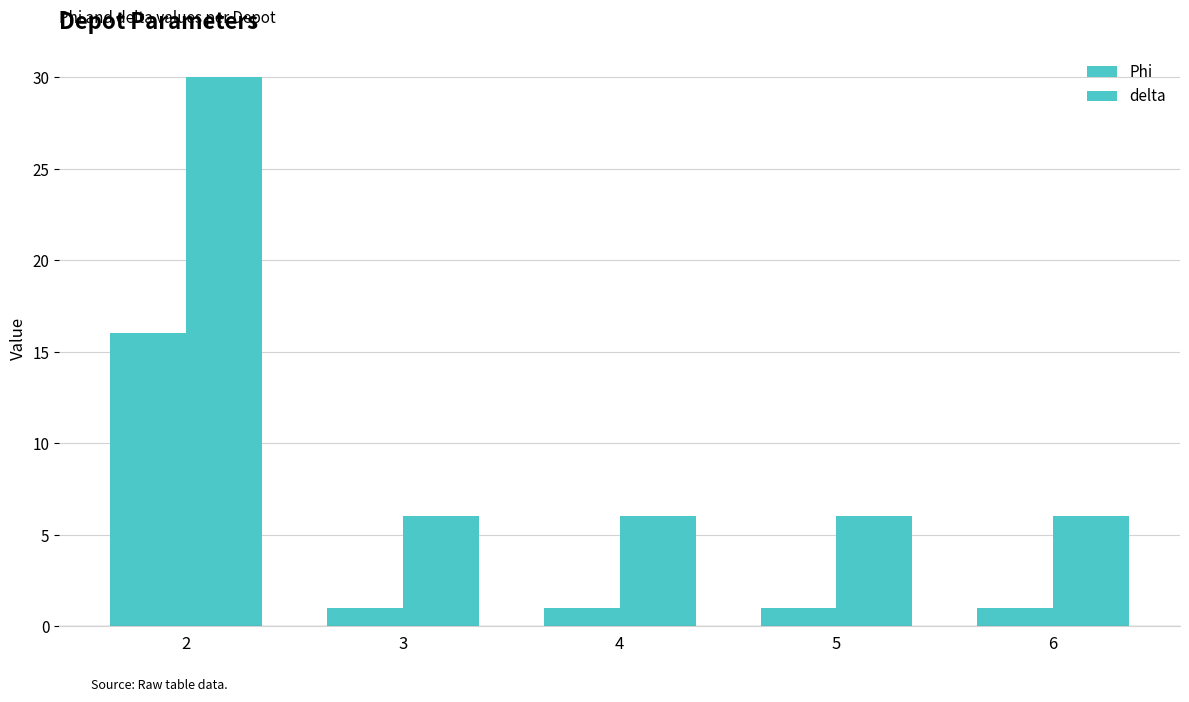

What is the maximum value shown in the chart?

30